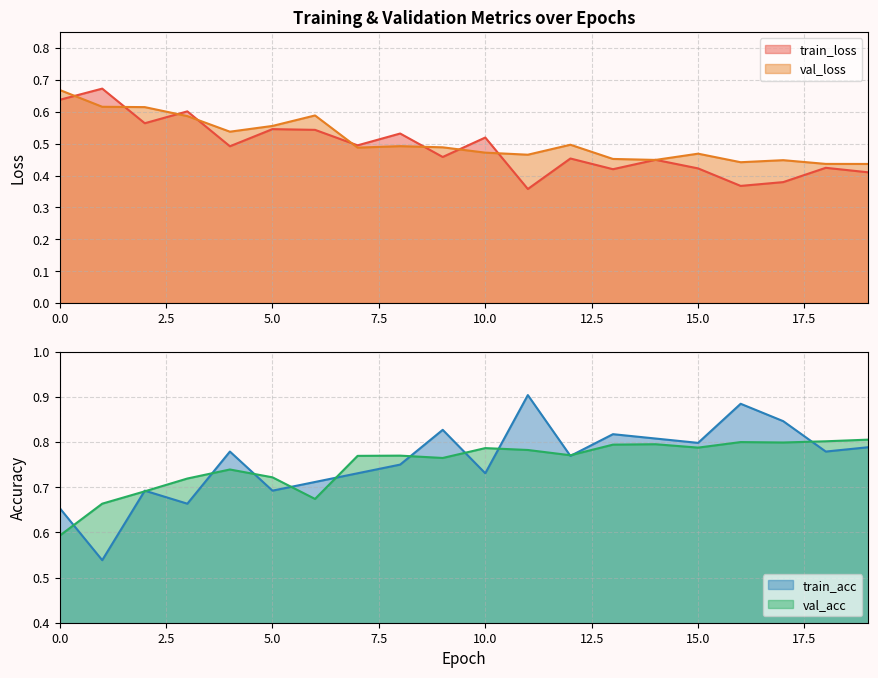

What is the value of the train_acc point at the 10th from the left?

0.8